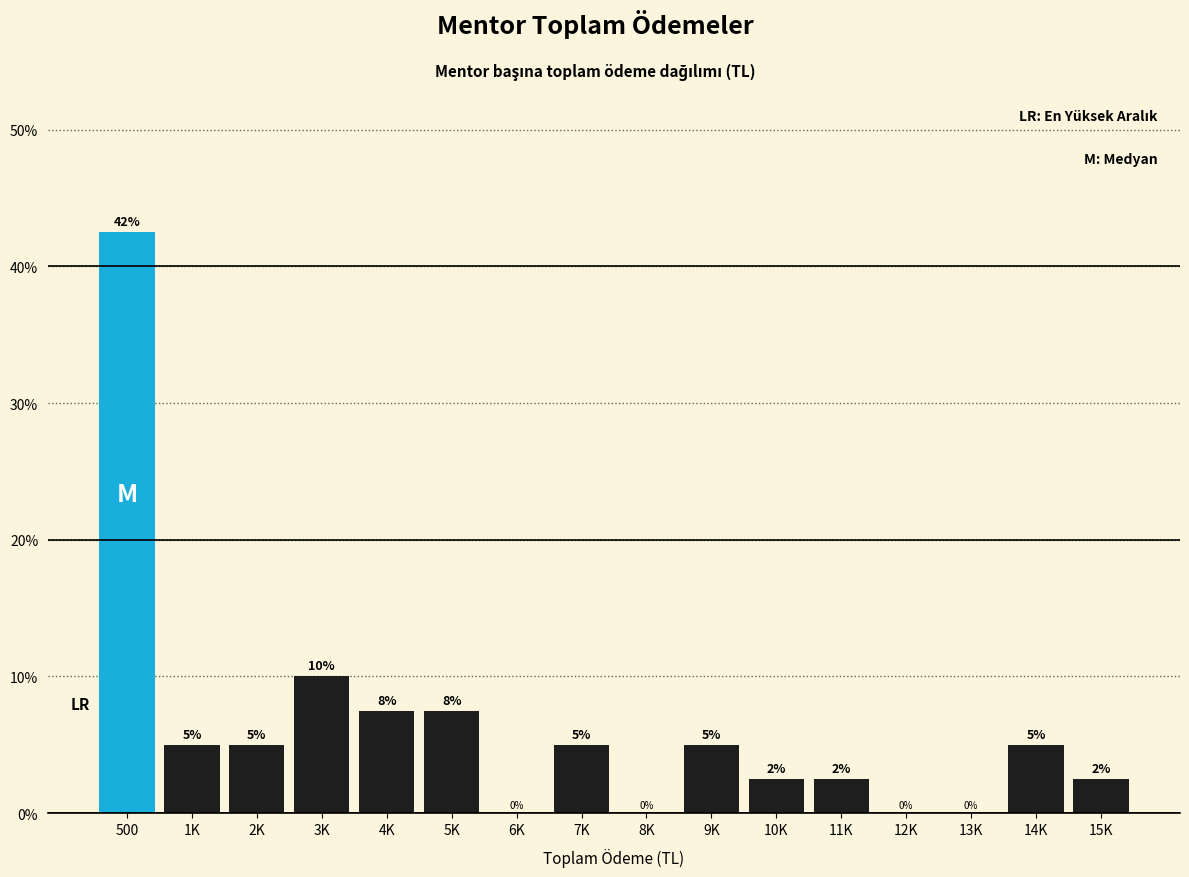

Where is the data nearest to the value 21?

3K